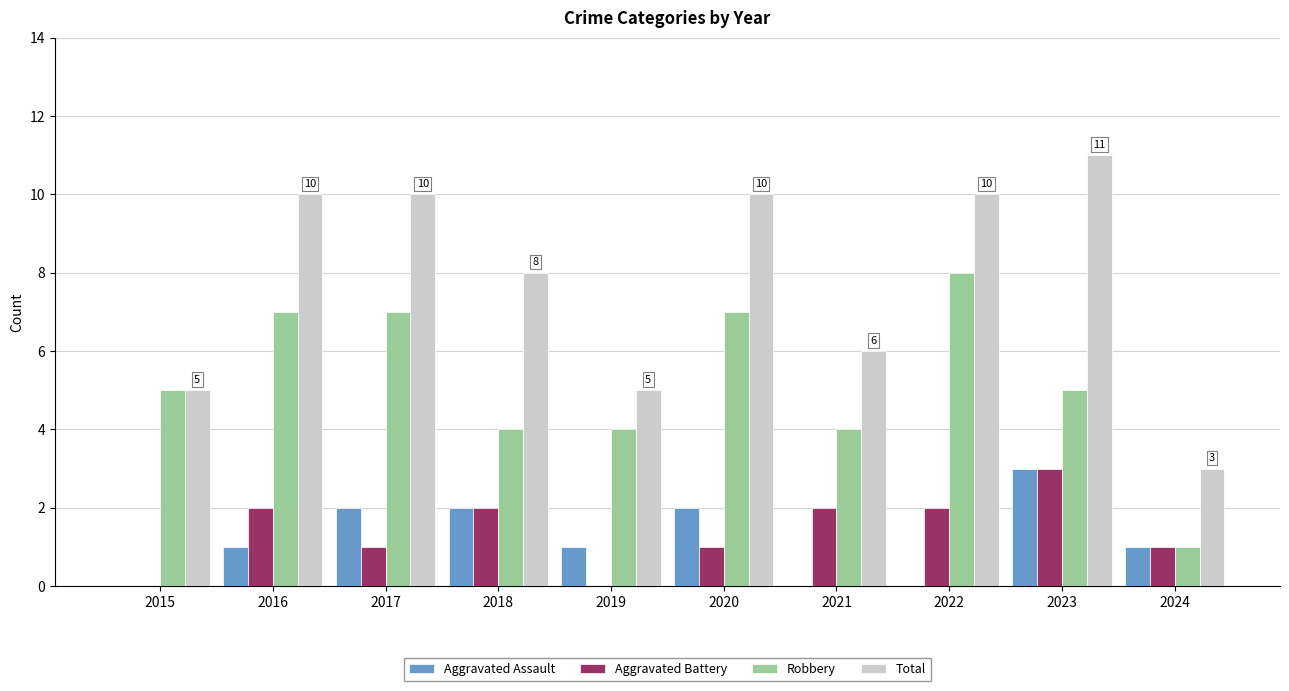

How many groups of bars are there?

10